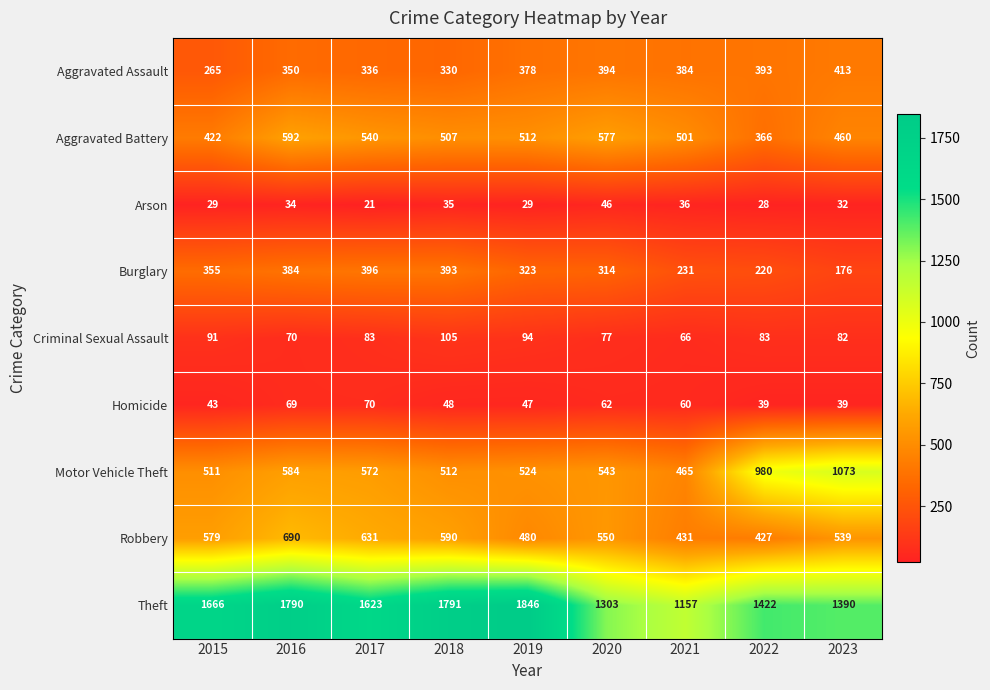

Where does the Theft series first go above 1623?

2015